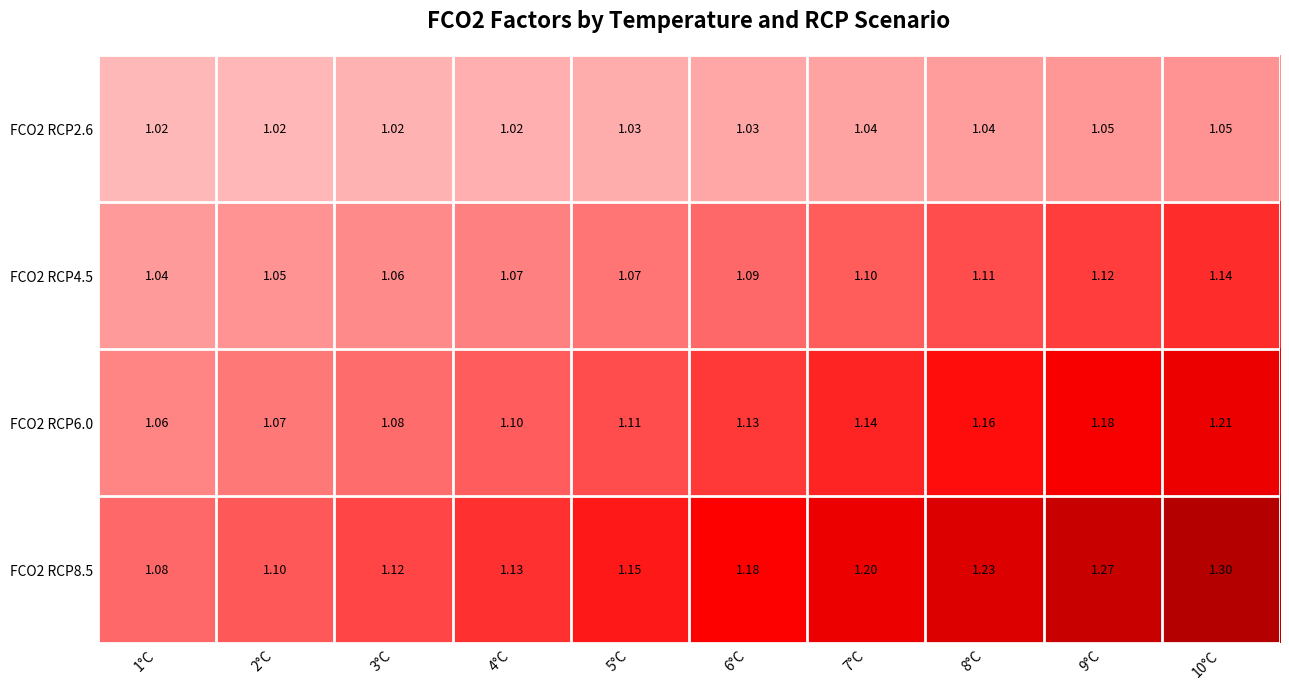

Rank the series by their average value, from lowest to highest.

FCO2 RCP2.6, FCO2 RCP4.5, FCO2 RCP6.0, FCO2 RCP8.5